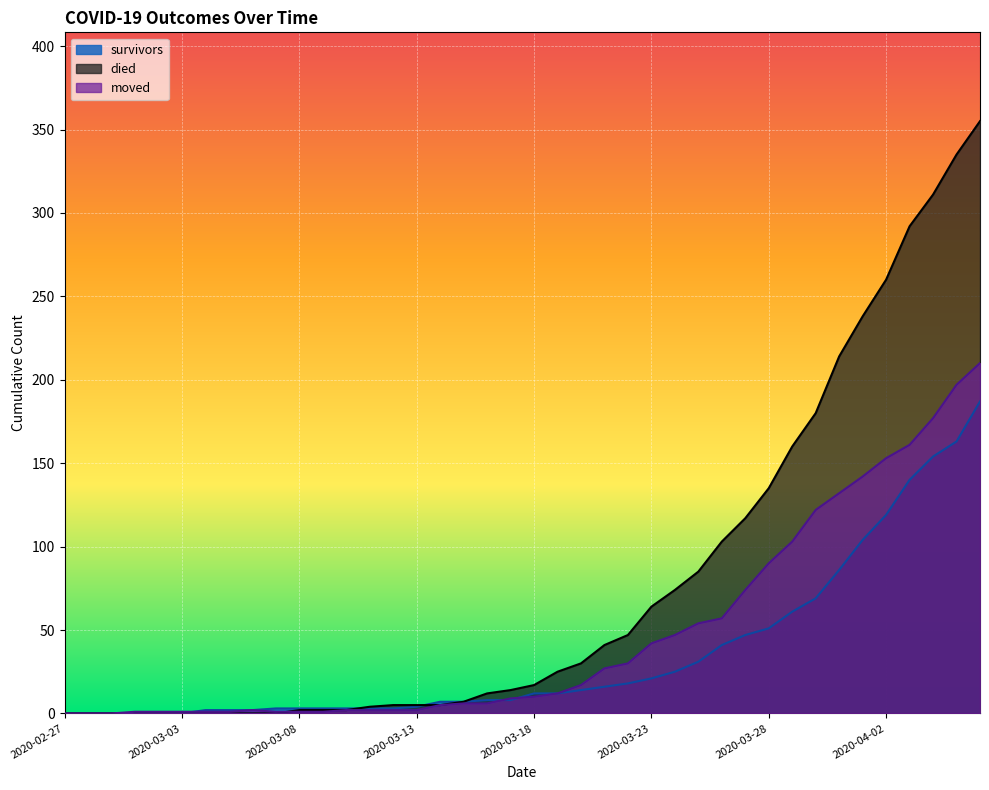

The died series shows -164 at 2020-03-01. True or false?

False